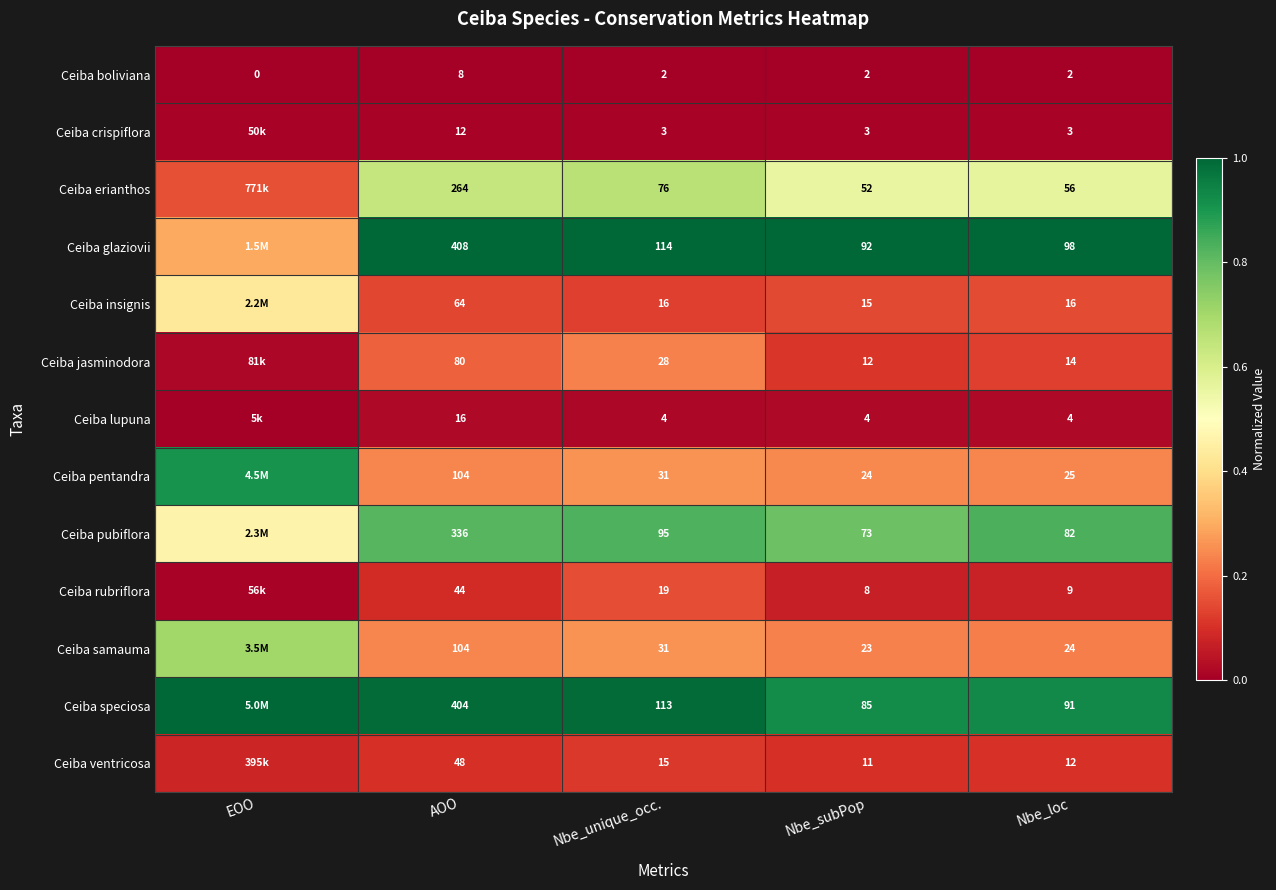

Is the value of Ceiba erianthos at Nbe_unique_occ. greater than the value of Ceiba pubiflora at AOO?

No